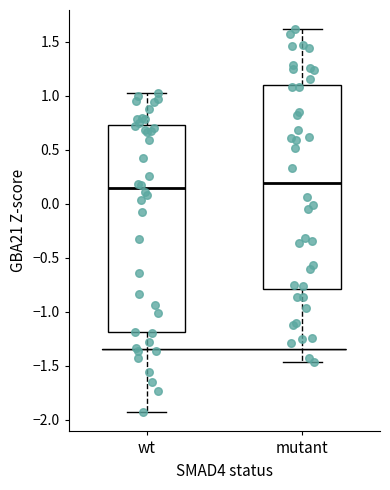

Reading left to right, read every box against the y-axis: the position of its median line, the range the box covers, and the ends of its whiskers. The values are not printed on the chart, so give them approximately, as read against the axis.

wt: median 0.15, box -1.20 to 0.75, whiskers -1.95 to 1.05
mutant: median 0.20, box -0.80 to 1.10, whiskers -1.45 to 1.60